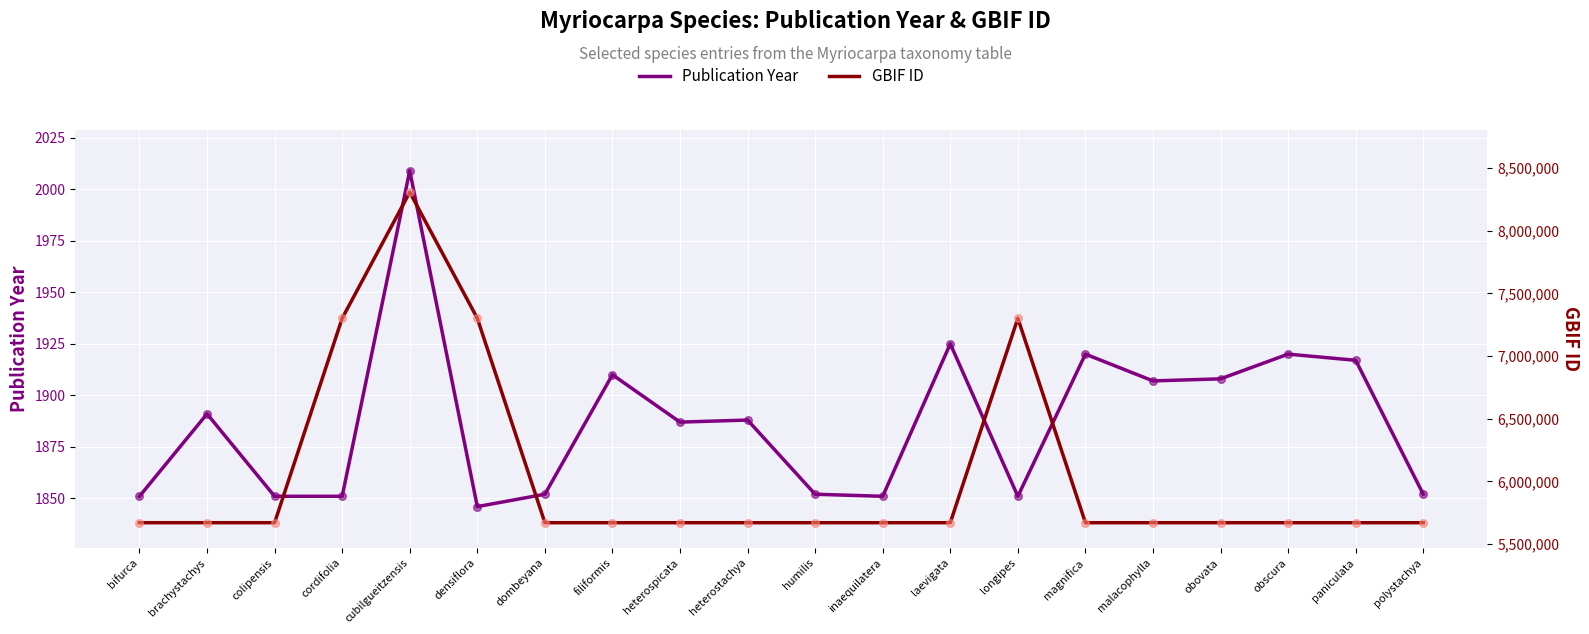

Which series has the largest total across all categories?

GBIF ID